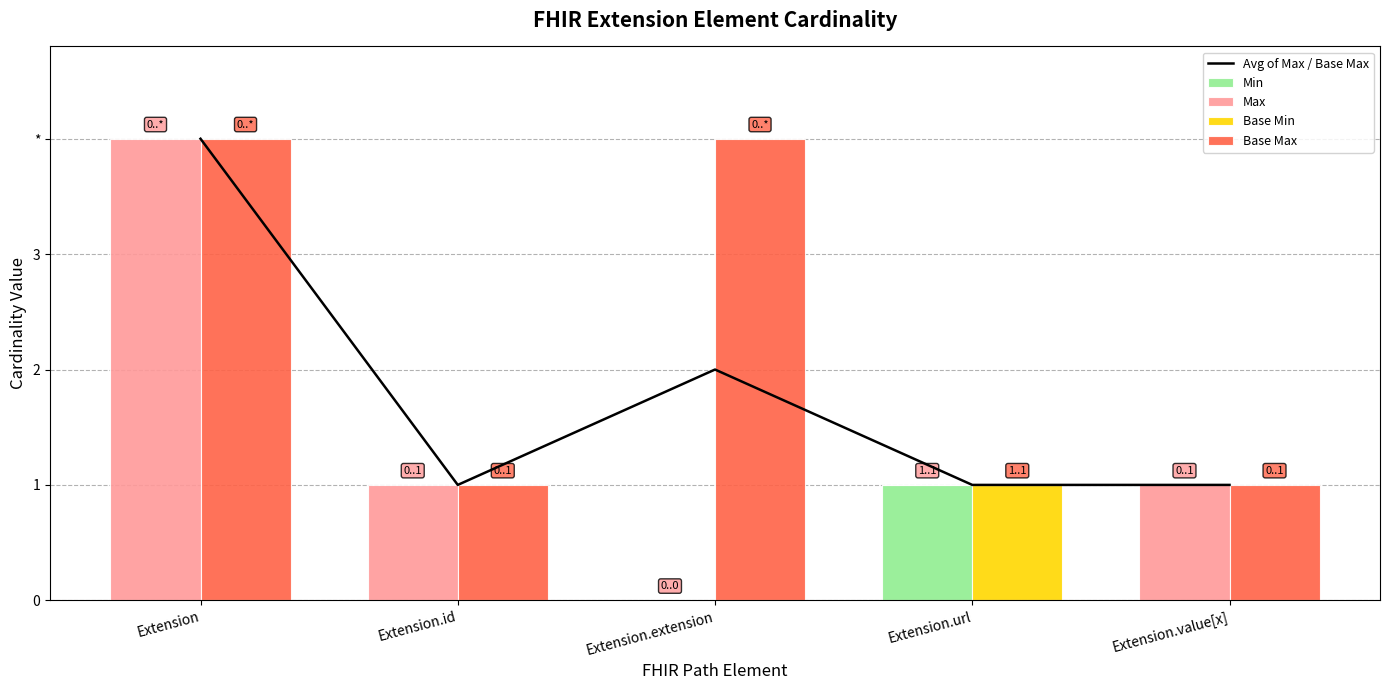

What is the maximum value shown in the chart?

4